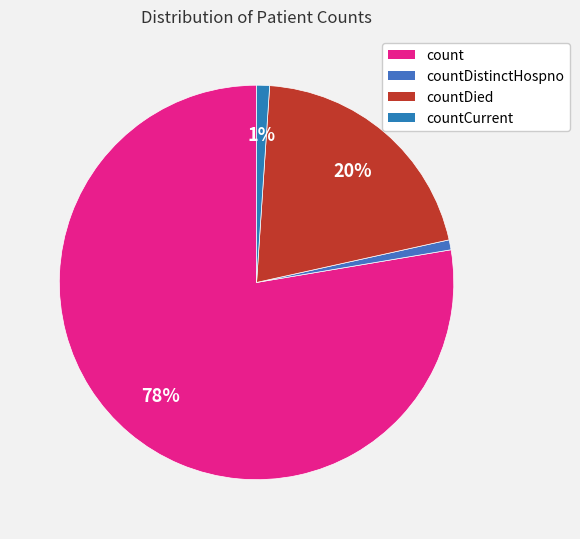

Which slice represents more than half of the pie?

count